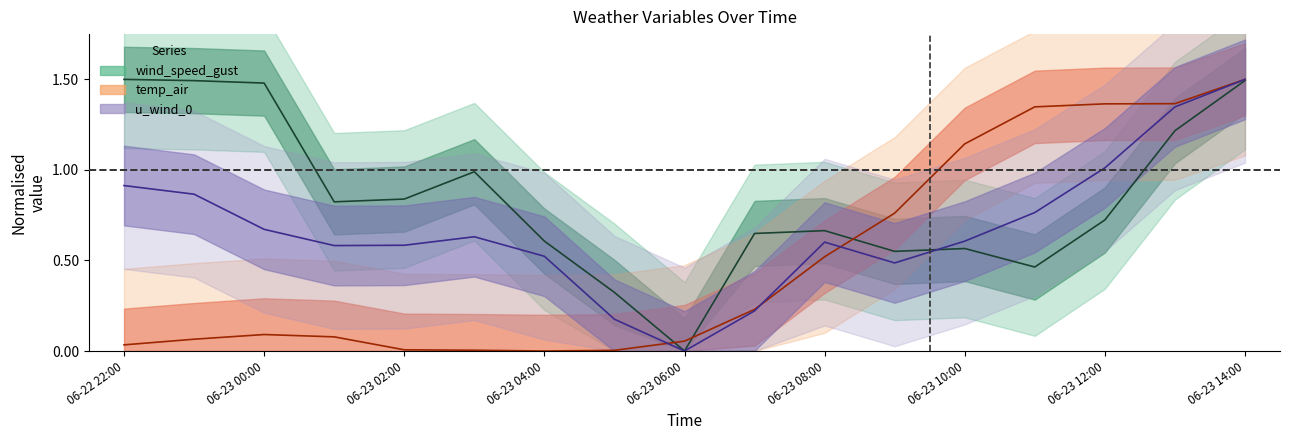

Is the value of u_wind_0 at 2021-06-23 12:00 greater than the value of temp_air at 2021-06-23 07:00?

Yes